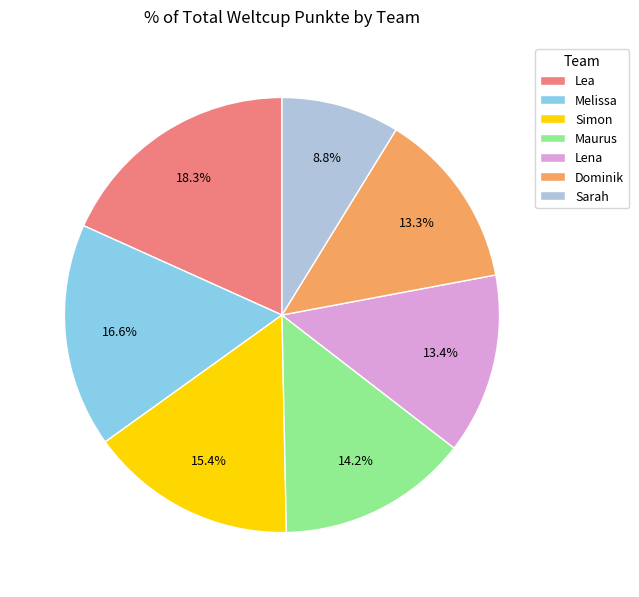

What is the total percentage of Sarah and Melissa?

25.4%